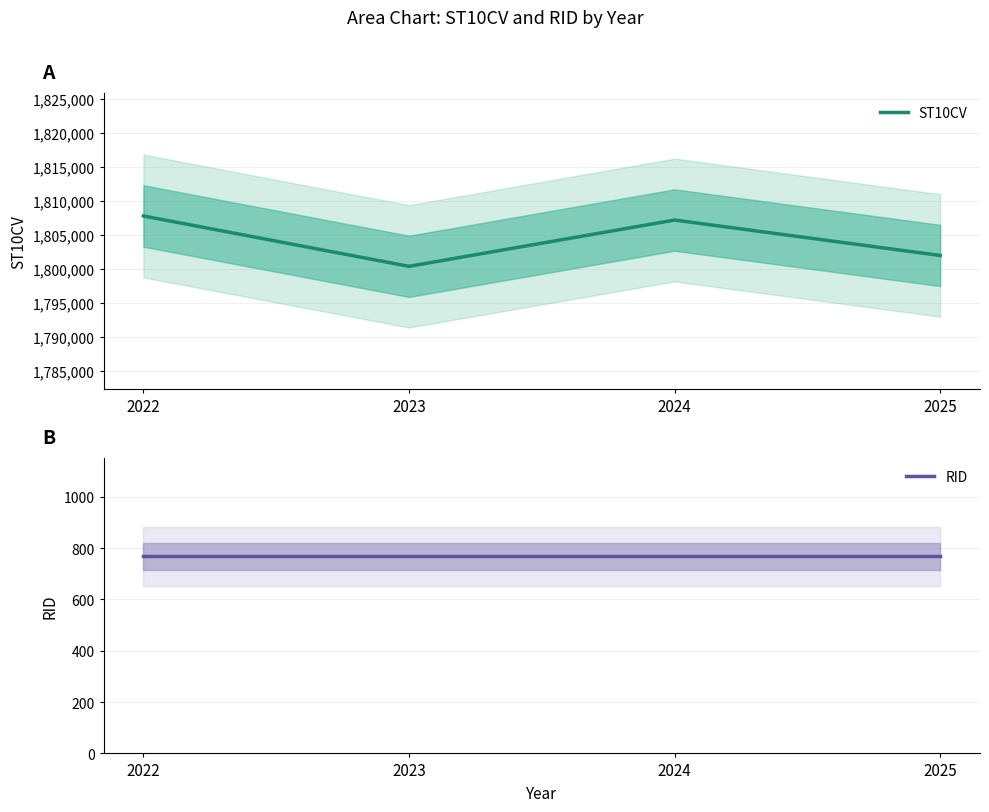

Which series changed the most between 2022 and 2023?

ST10CV